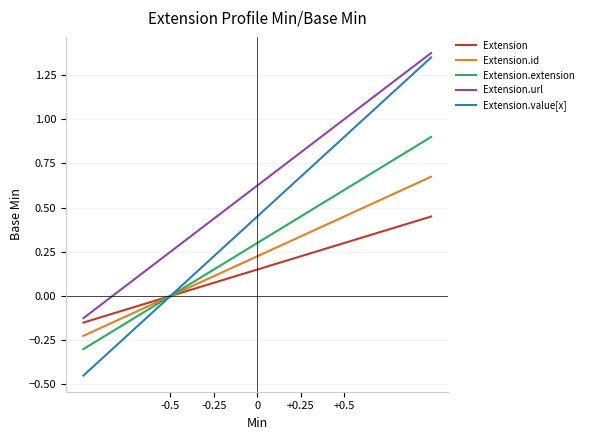

Which series has the widest spread of values?

Extension.value[x]